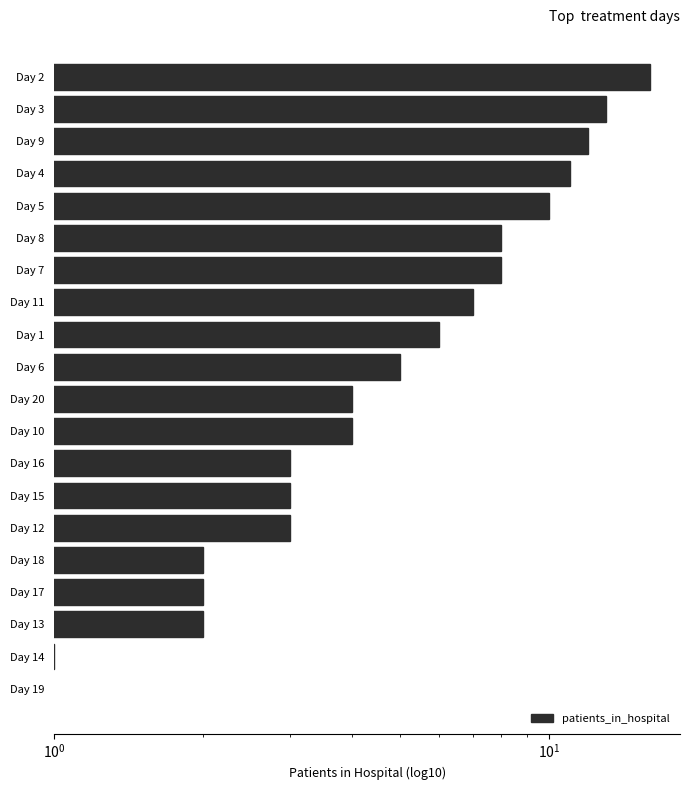

What is the value of the 17th bar from the left?

2